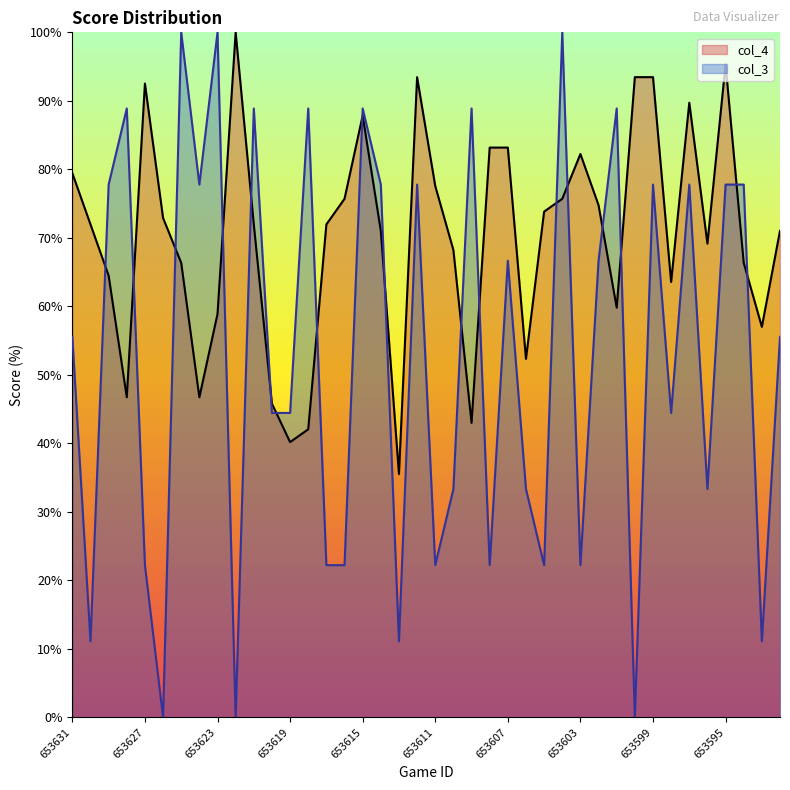

In col_3, how many points are lower than both neighbors (excluding endpoints)?

13